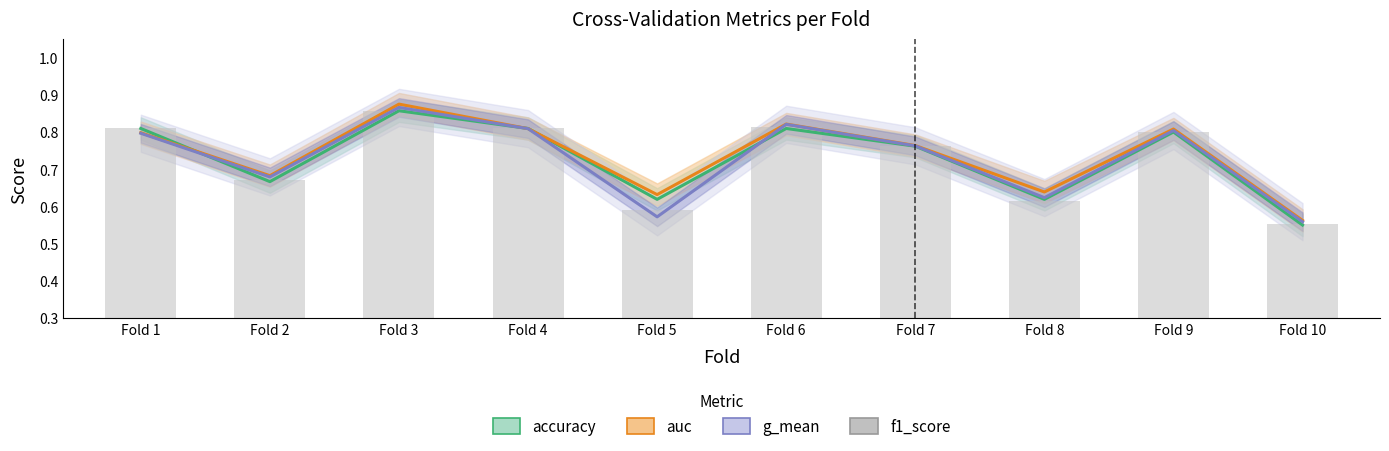

True or false: the data shows 0.9 at Fold 3.

True